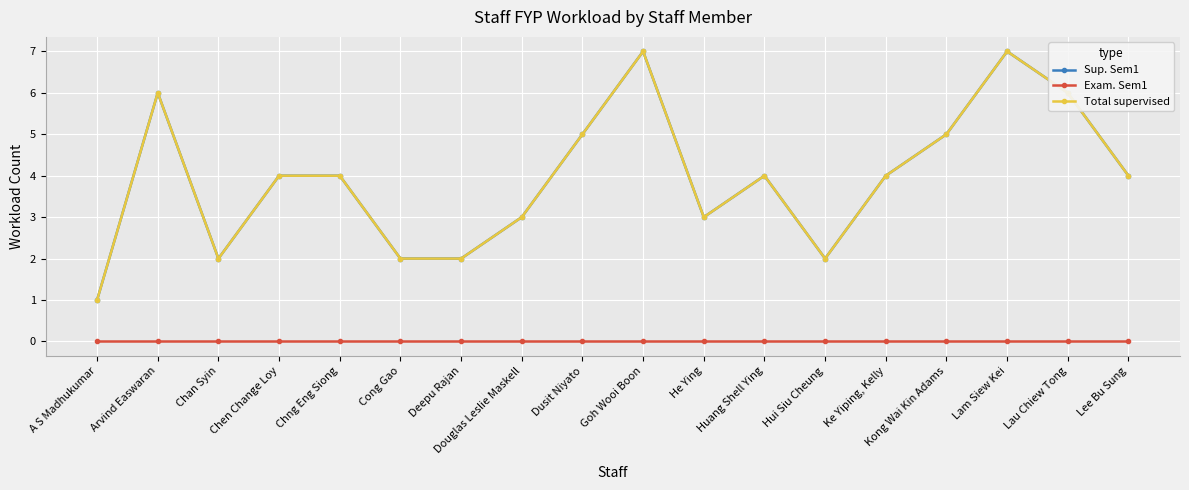

True or false: Total supervised has a value of 1 at Chen Change Loy.

False